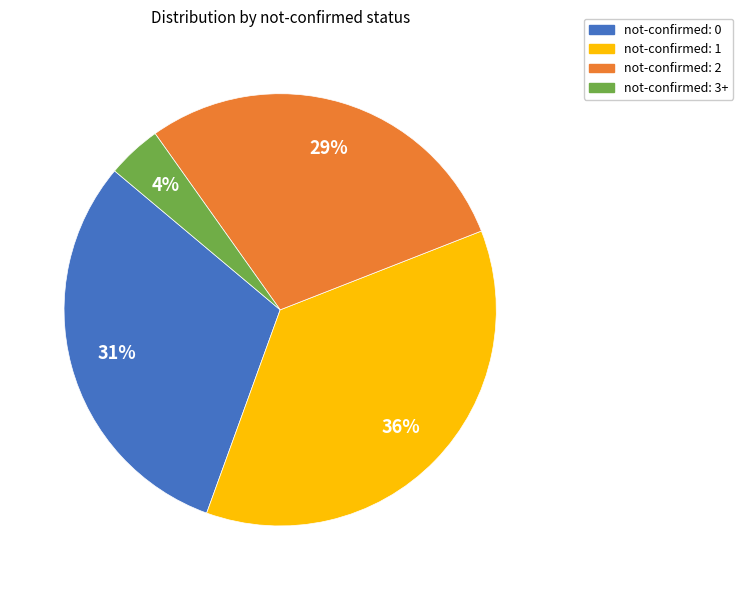

To the nearest percent, what is the difference between the not-confirmed: 3+ and not-confirmed: 0 slice percentages?

27%